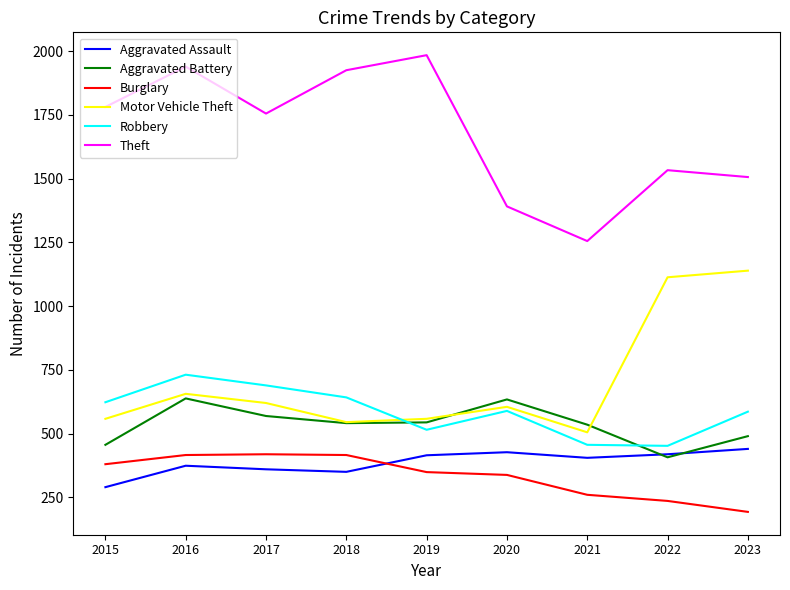

How many times do Robbery and Aggravated Battery cross each other?

2